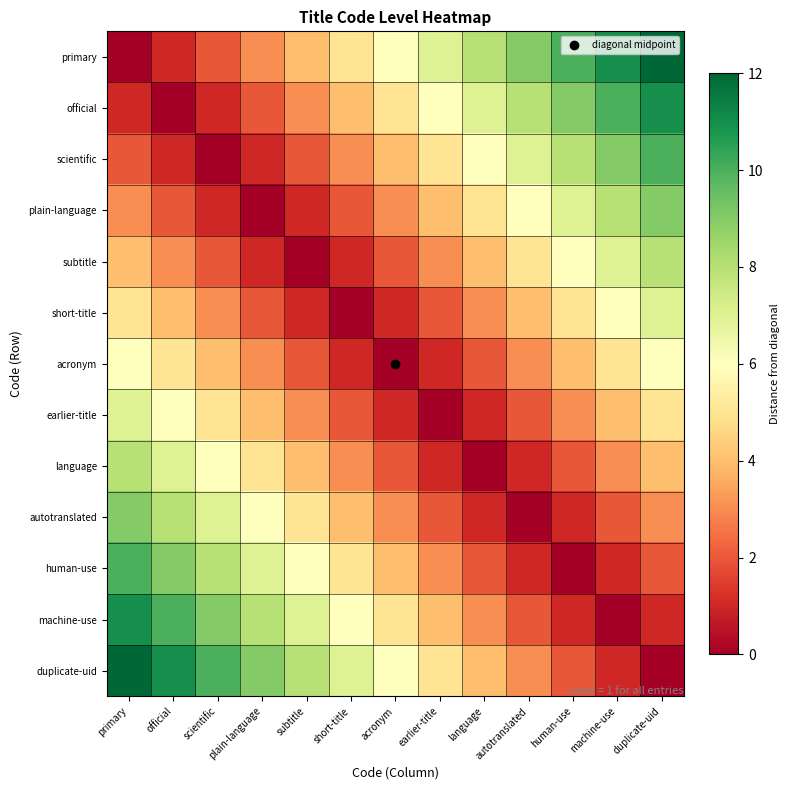

Which series has the widest spread of values?

primary